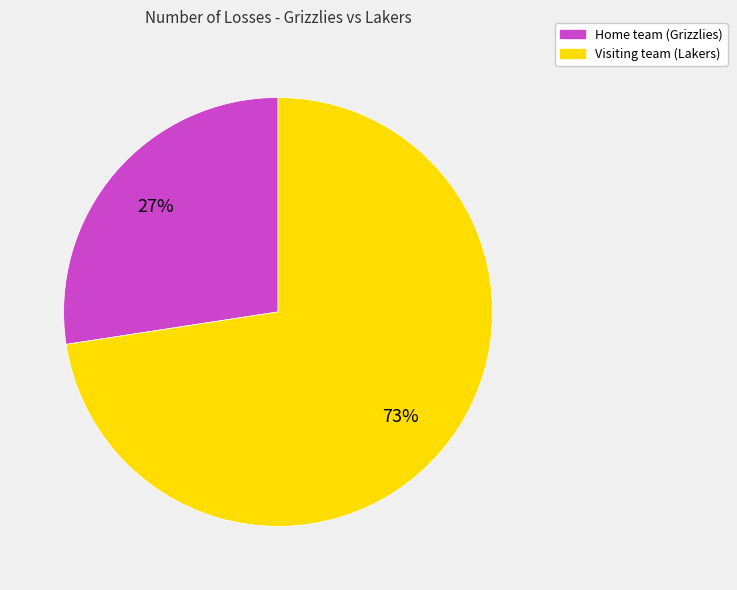

Which slice is the smallest?

Home team (Grizzlies)